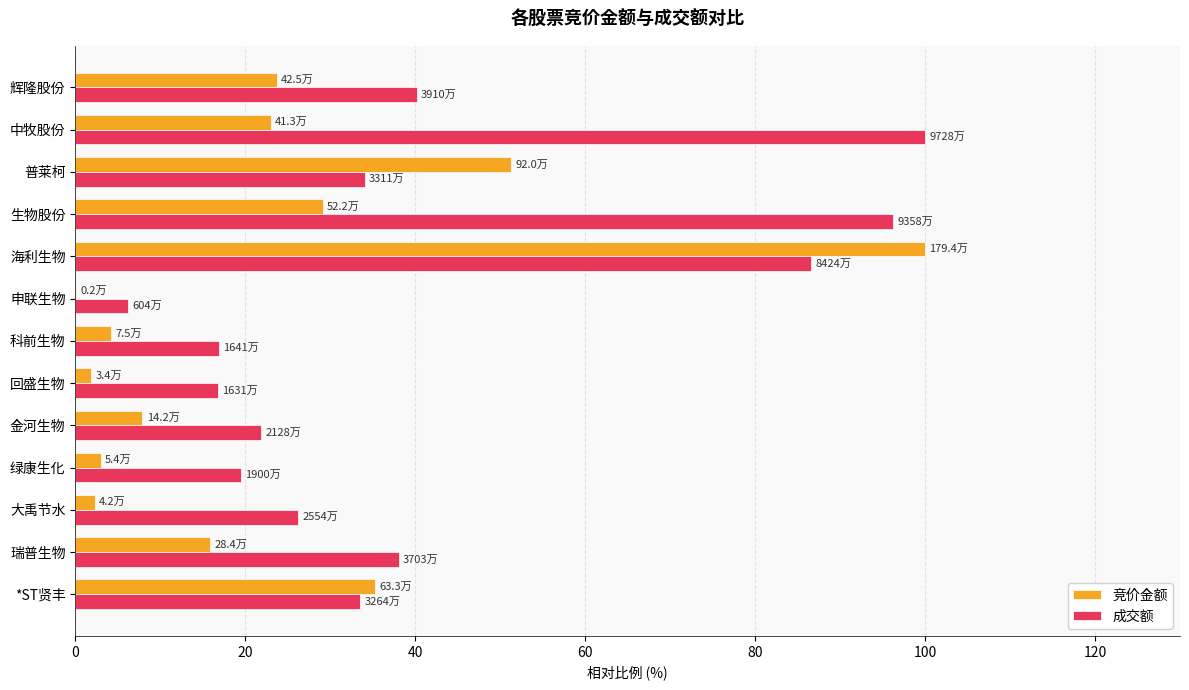

True or false: 成交额 has a value of 6.2 at 申联生物.

True